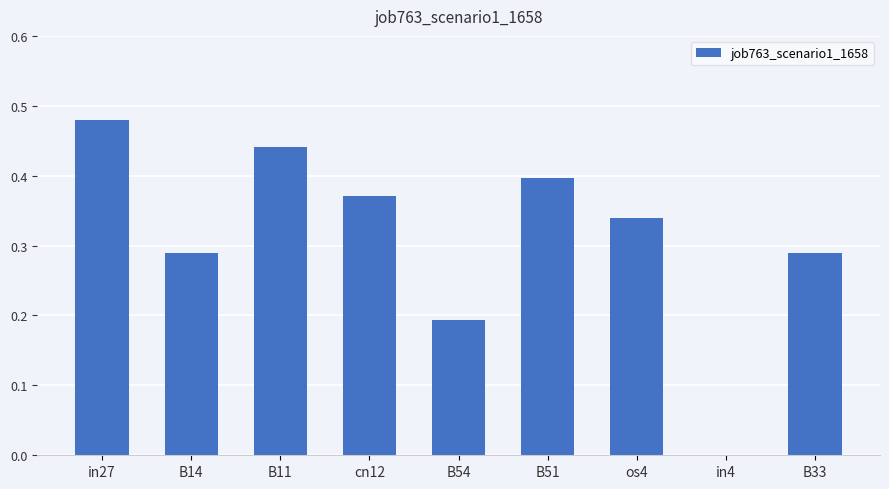

Between B14 and B11, which is larger?

B11